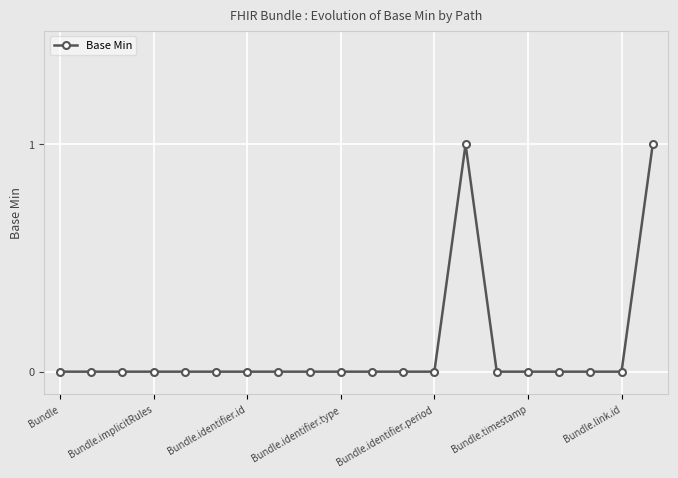

True or false: the data has more than 0 interior local peaks.

True